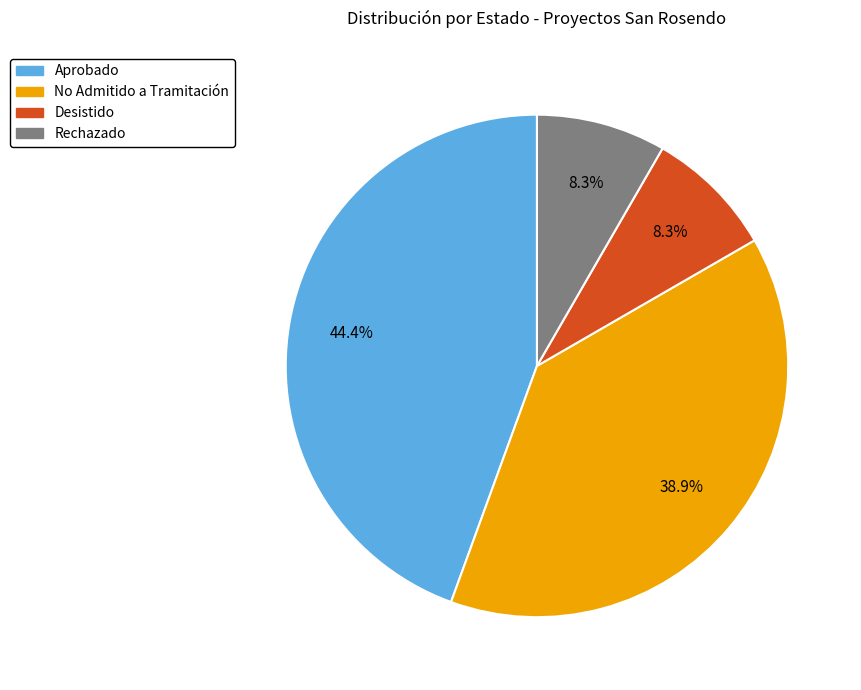

How much of the chart is everything except Rechazado?

91.7%